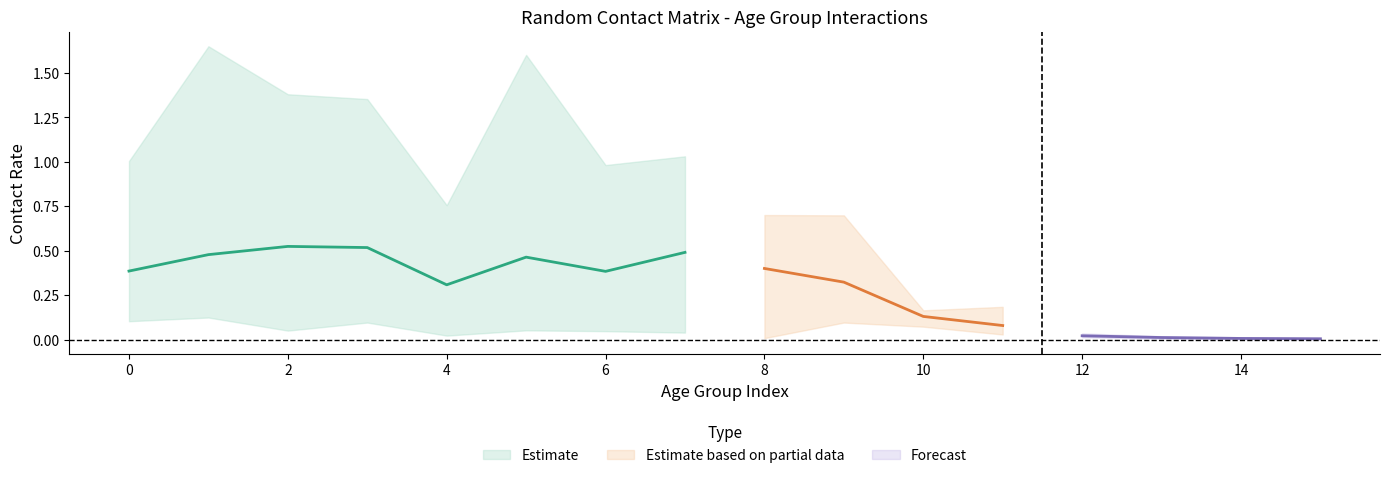

What is the greatest value displayed?

1.6